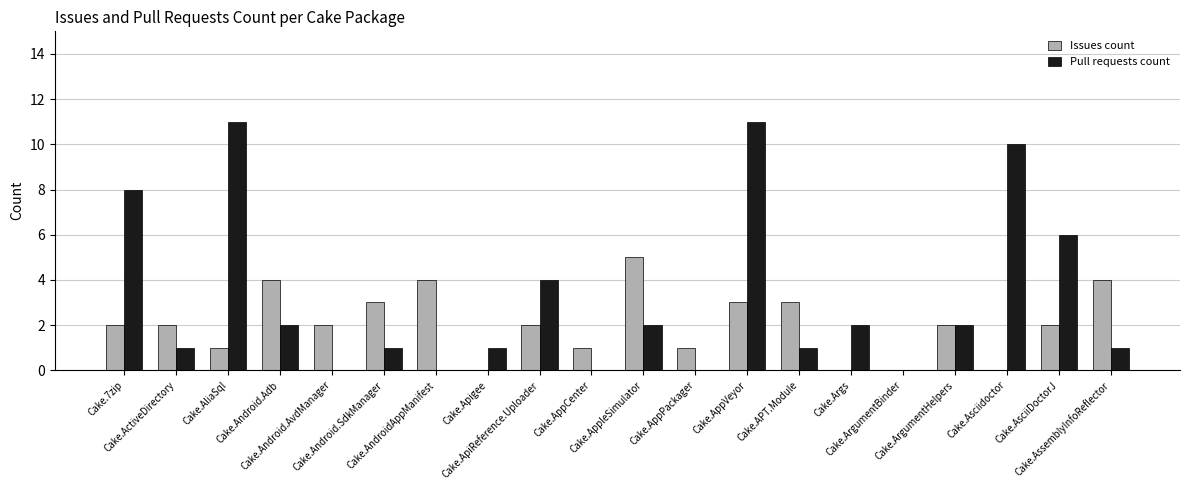

Reading left to right, what are all the values shown in this chart?

Issues count: Cake.7zip=2	Cake.ActiveDirectory=2	Cake.AliaSql=1	Cake.Android.Adb=4	Cake.Android.AvdManager=2	Cake.Android.SdkManager=3	Cake.AndroidAppManifest=4	Cake.Apigee=0	Cake.ApiReference.Uploader=2	Cake.AppCenter=1	Cake.AppleSimulator=5	Cake.AppPackager=1	Cake.AppVeyor=3	Cake.APT.Module=3	Cake.Args=0	Cake.ArgumentBinder=0	Cake.ArgumentHelpers=2	Cake.Asciidoctor=0	Cake.AsciiDoctorJ=2	Cake.AssemblyInfoReflector=4
Pull requests count: Cake.7zip=8	Cake.ActiveDirectory=1	Cake.AliaSql=11	Cake.Android.Adb=2	Cake.Android.AvdManager=0	Cake.Android.SdkManager=1	Cake.AndroidAppManifest=0	Cake.Apigee=1	Cake.ApiReference.Uploader=4	Cake.AppCenter=0	Cake.AppleSimulator=2	Cake.AppPackager=0	Cake.AppVeyor=11	Cake.APT.Module=1	Cake.Args=2	Cake.ArgumentBinder=0	Cake.ArgumentHelpers=2	Cake.Asciidoctor=10	Cake.AsciiDoctorJ=6	Cake.AssemblyInfoReflector=1